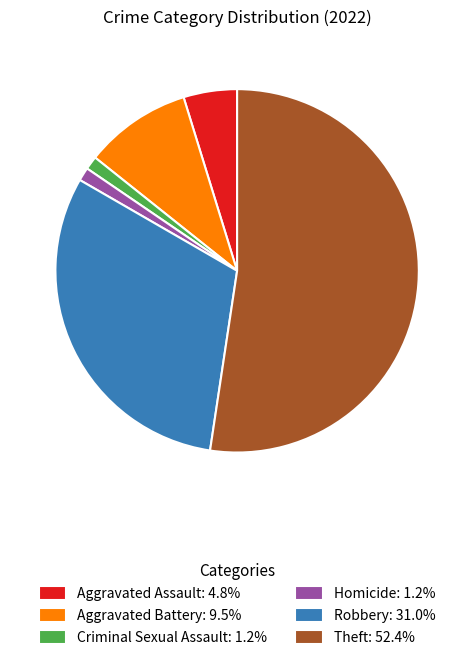

Approximately how many times larger is the value at Robbery: 31.0% compared to Aggravated Assault: 4.8%?

6.5